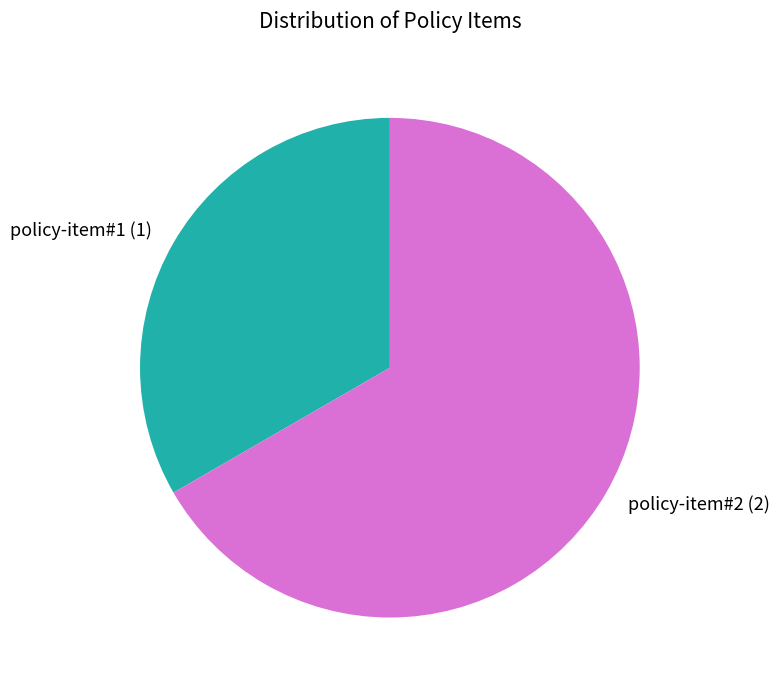

Is there any slice that represents more than half of the pie?

Yes